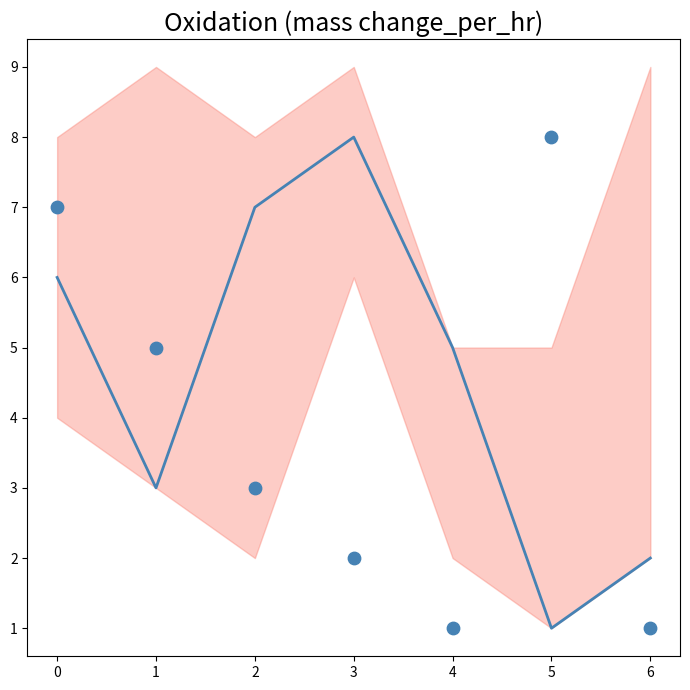

At how many categories does at least one series exceed 5?

4